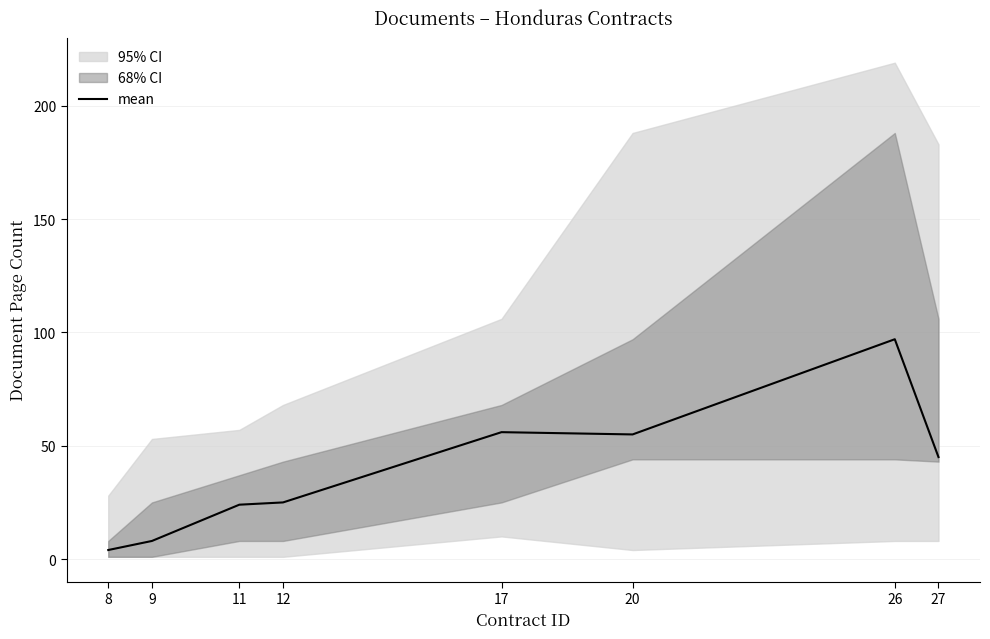

The value at 20 is 21. True or false?

False